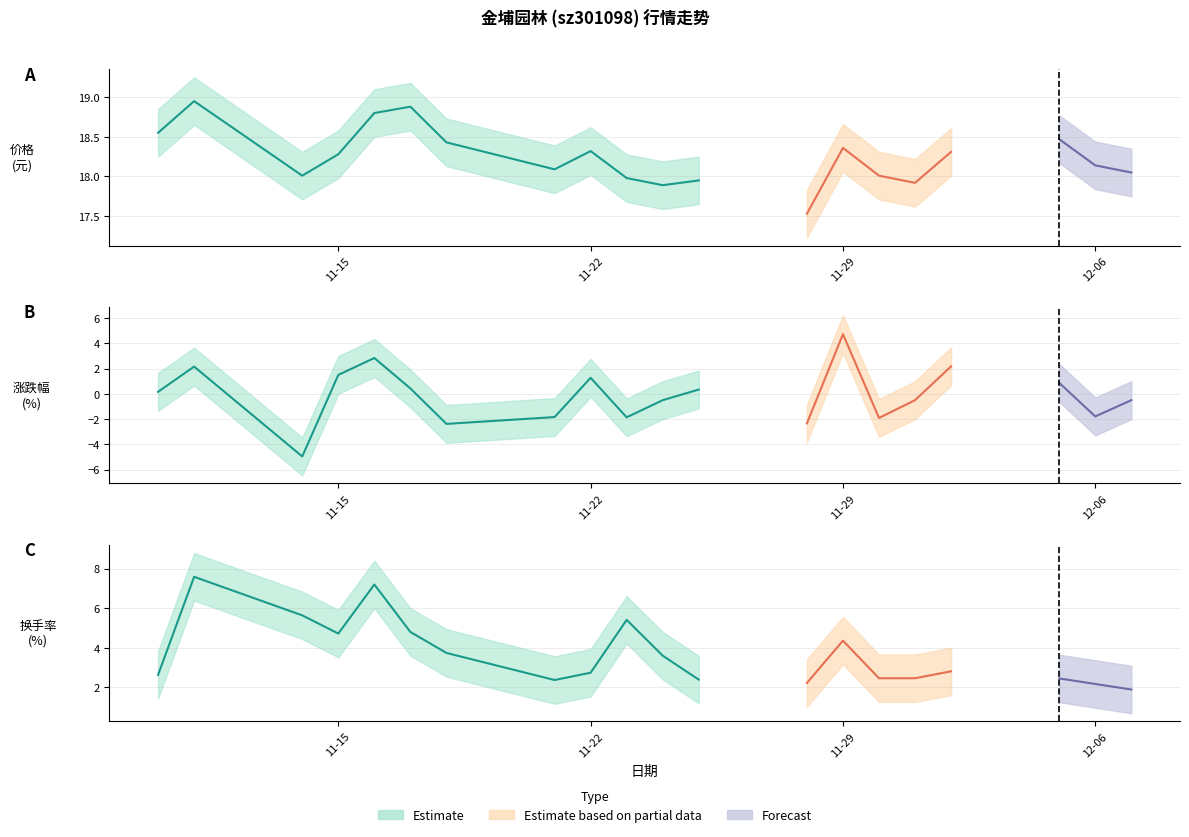

What is the approximate value of 换手率 at 2022-11-17?

4.8